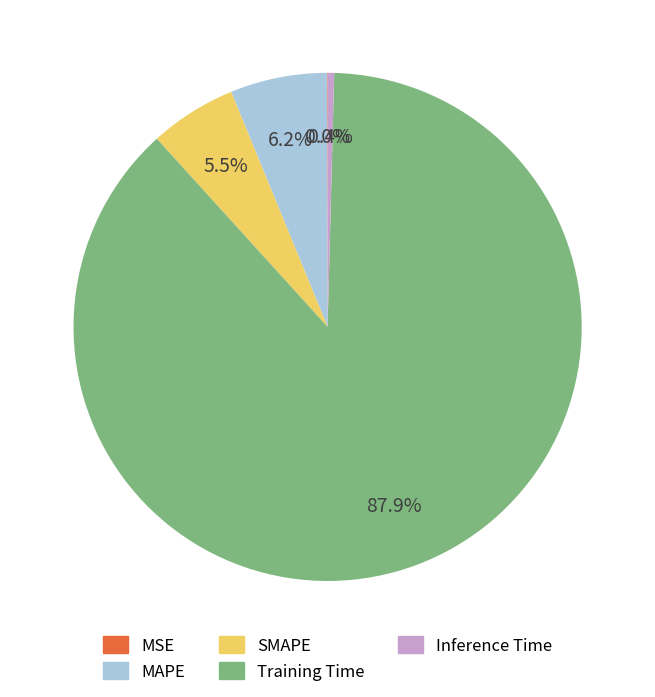

What is the largest slice in the pie chart?

Training Time